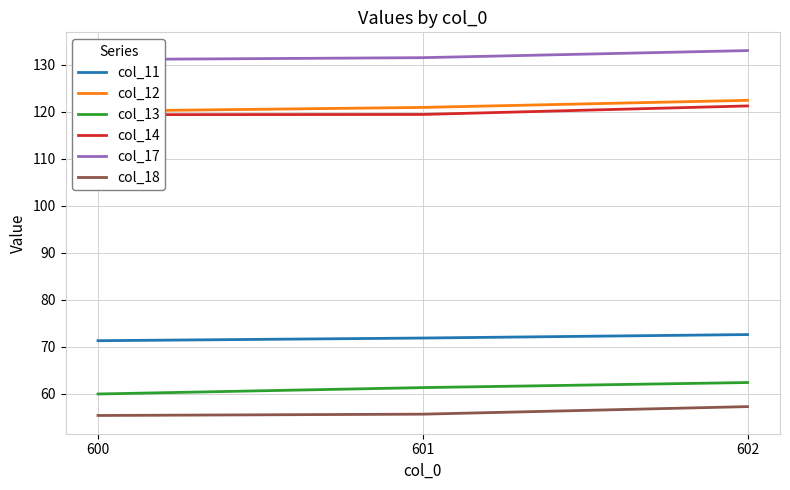

Reading left to right, extract all data points from this chart.

col_11: 71.3	71.9	72.6
col_12: 120.1	120.9	122.4
col_13: 60.0	61.3	62.4
col_14: 119.4	119.4	121.3
col_17: 131.1	131.5	133.0
col_18: 55.4	55.7	57.3